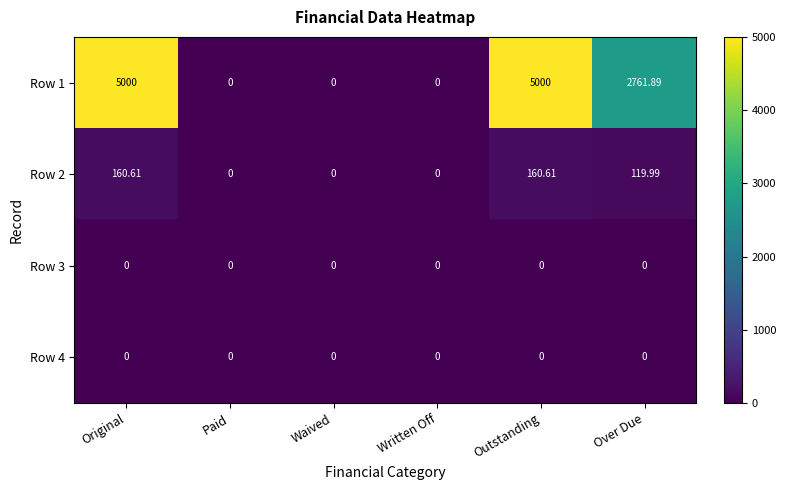

At which label is Row 2 closest to 80?

Over Due